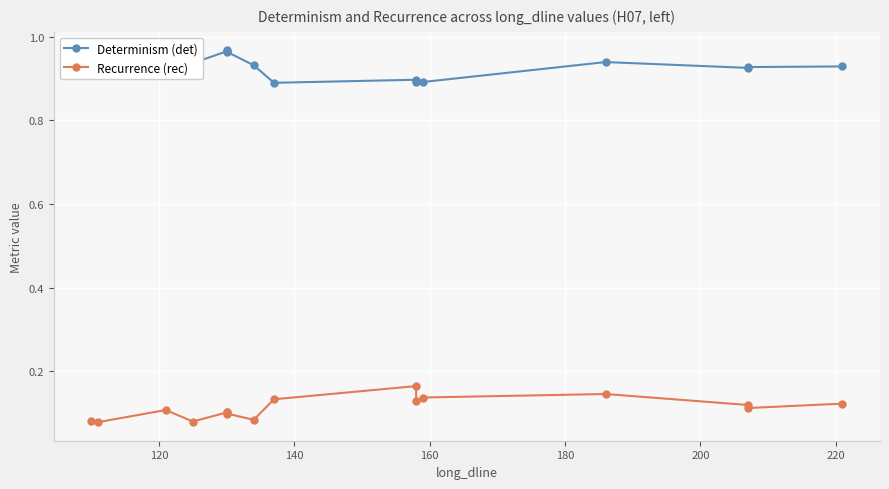

True or false: Recurrence (rec) and Determinism (det) cross at least once.

False